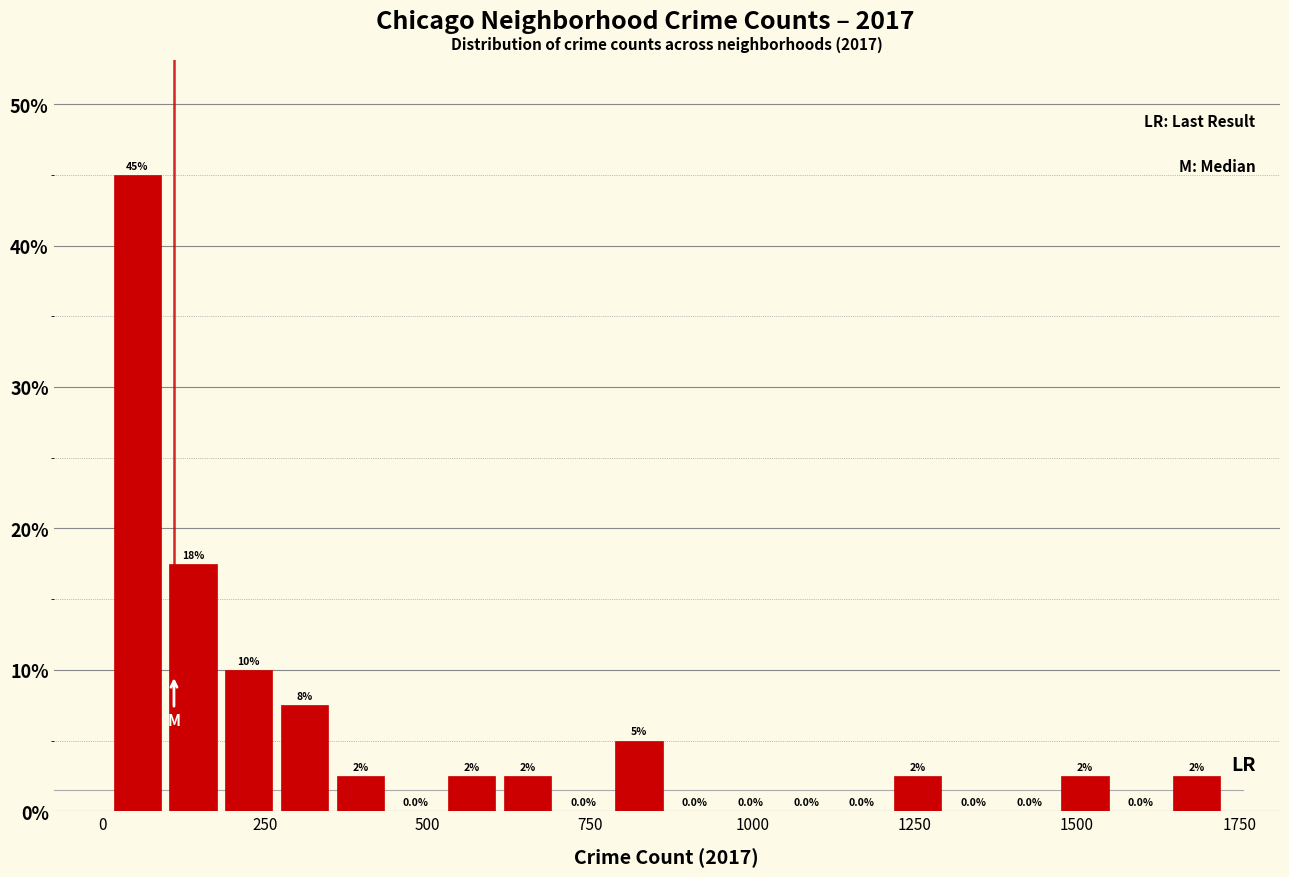

Read against the x-axis, roughly where is the centre of the tallest bar?

50